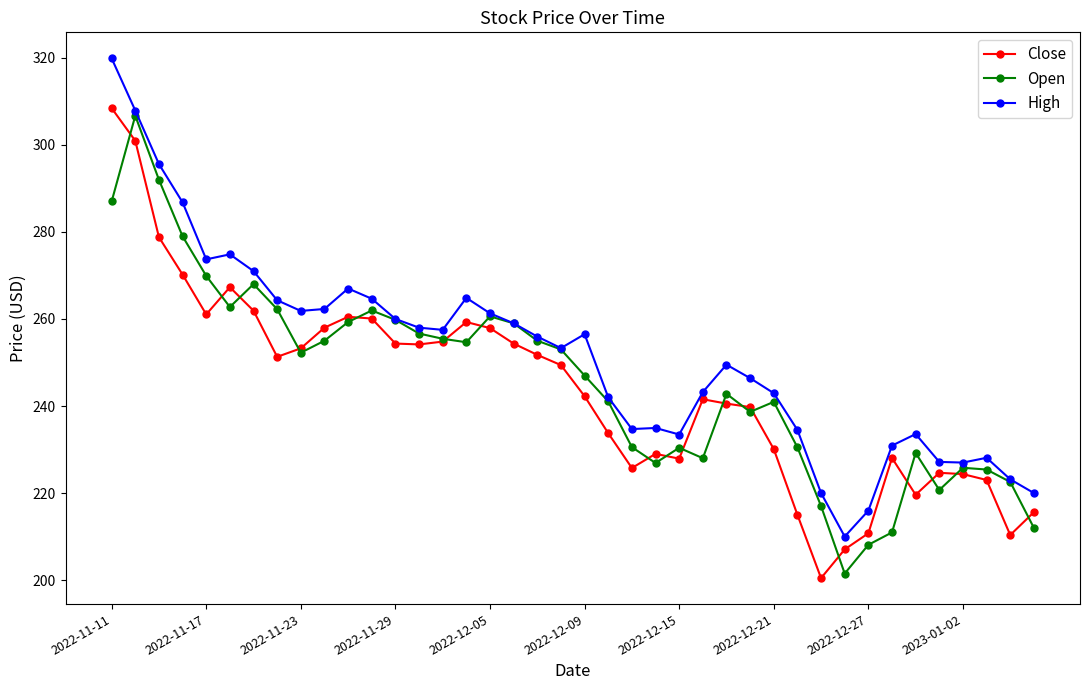

What is the difference between the maximum and minimum values in the Open series?

105.2